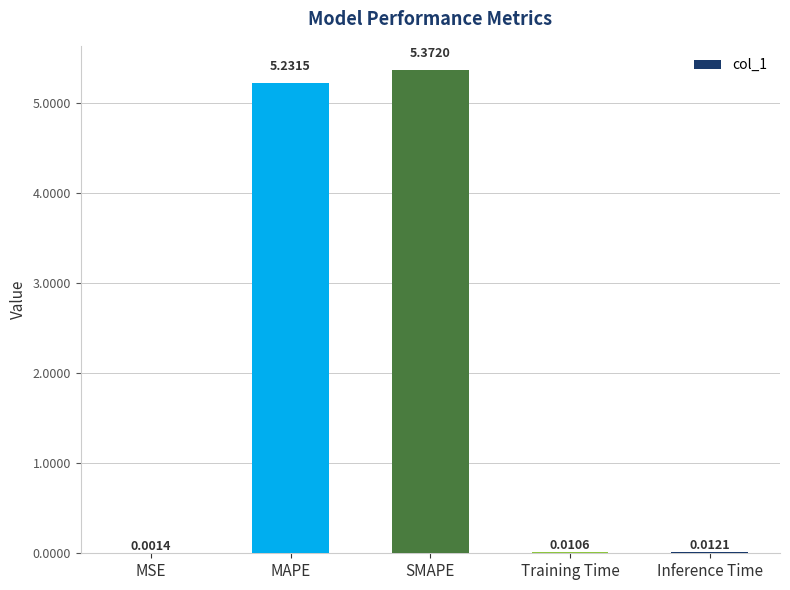

Where is the data nearest to the value 2?

Inference Time